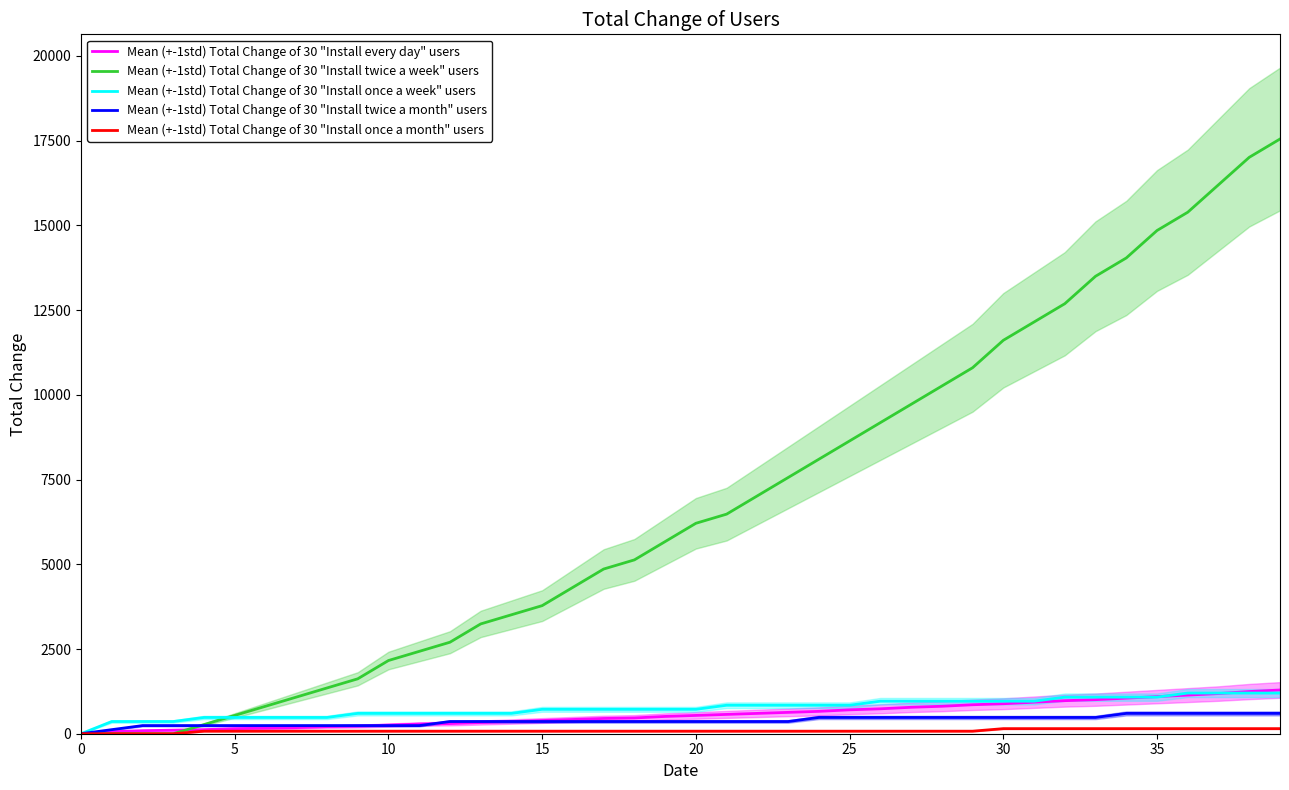

Does the chart have visible grid lines?

No